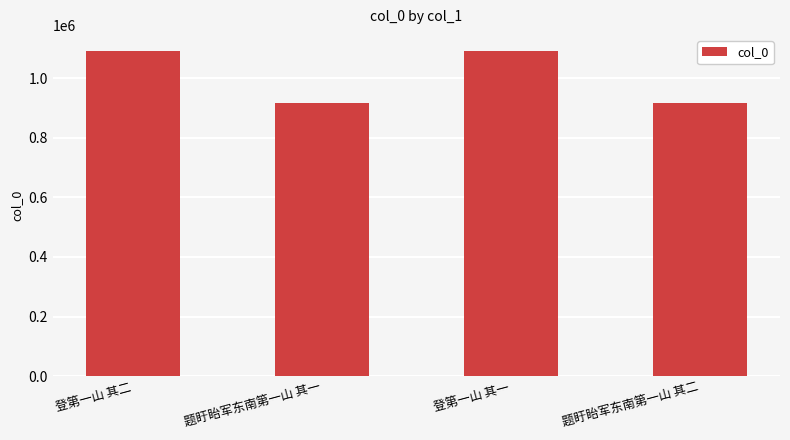

What is the difference between the maximum and minimum values?

175185